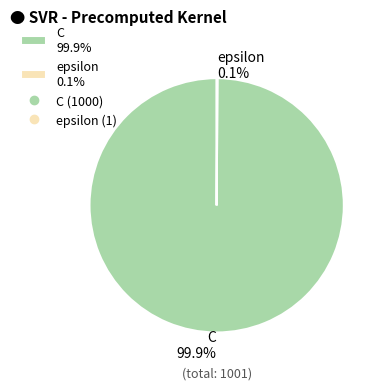

Which category has the biggest portion of the pie?

C